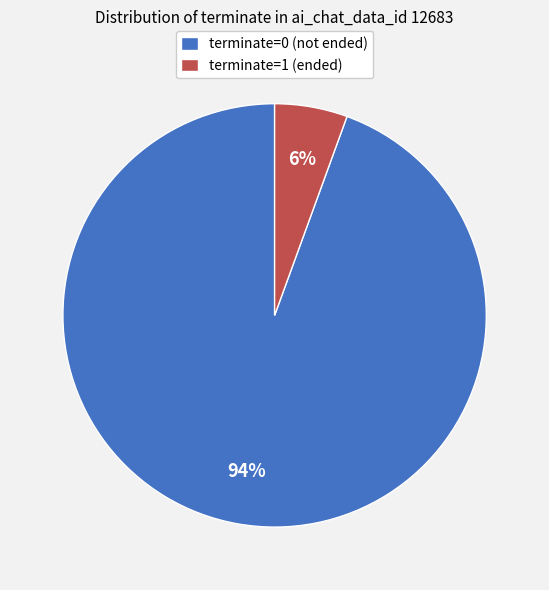

Which category has the smallest portion of the pie?

terminate=1